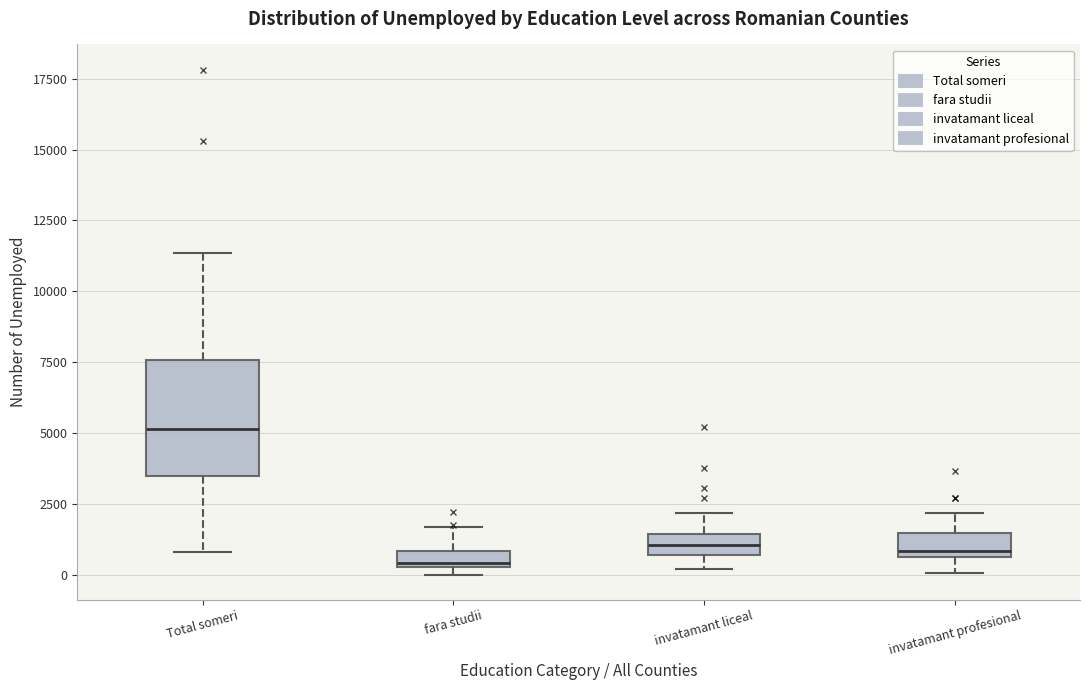

Which box is the tallest, from its lower edge to its upper edge?

Total someri